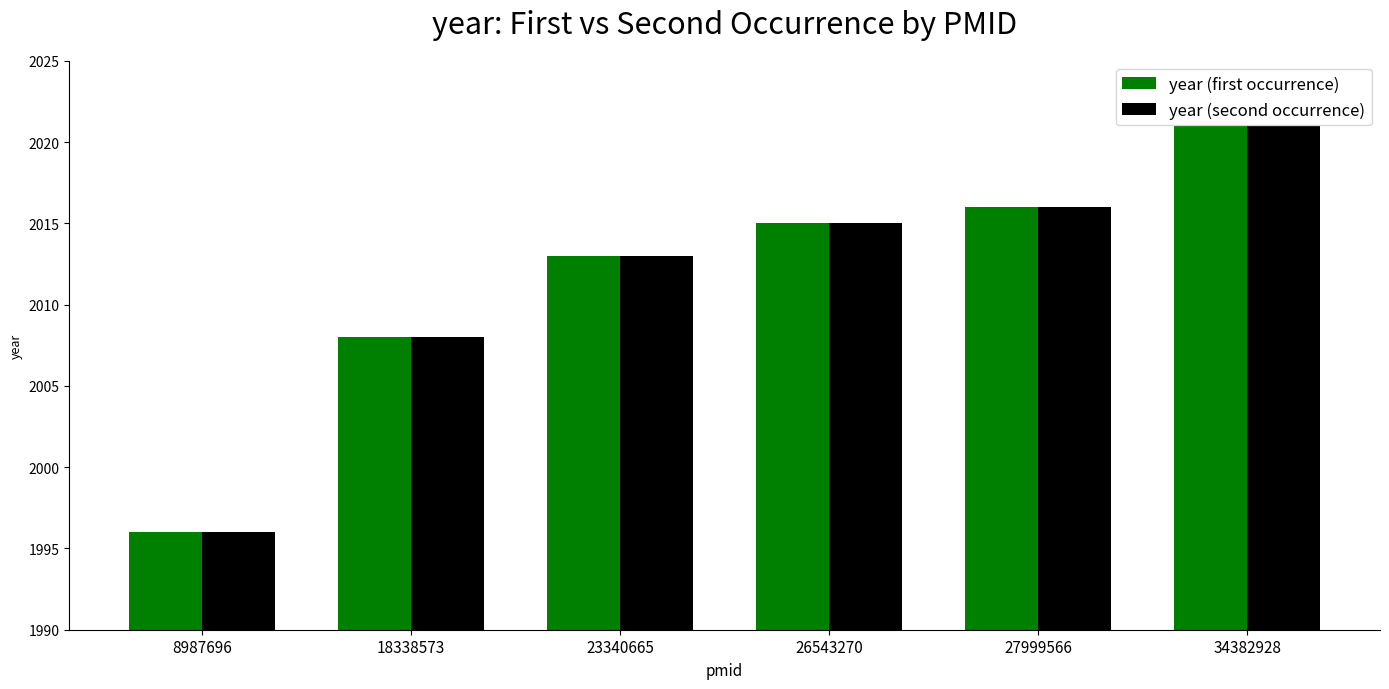

What is the sum of the year (second occurrence) values at 34382928 and 23340665?

4034